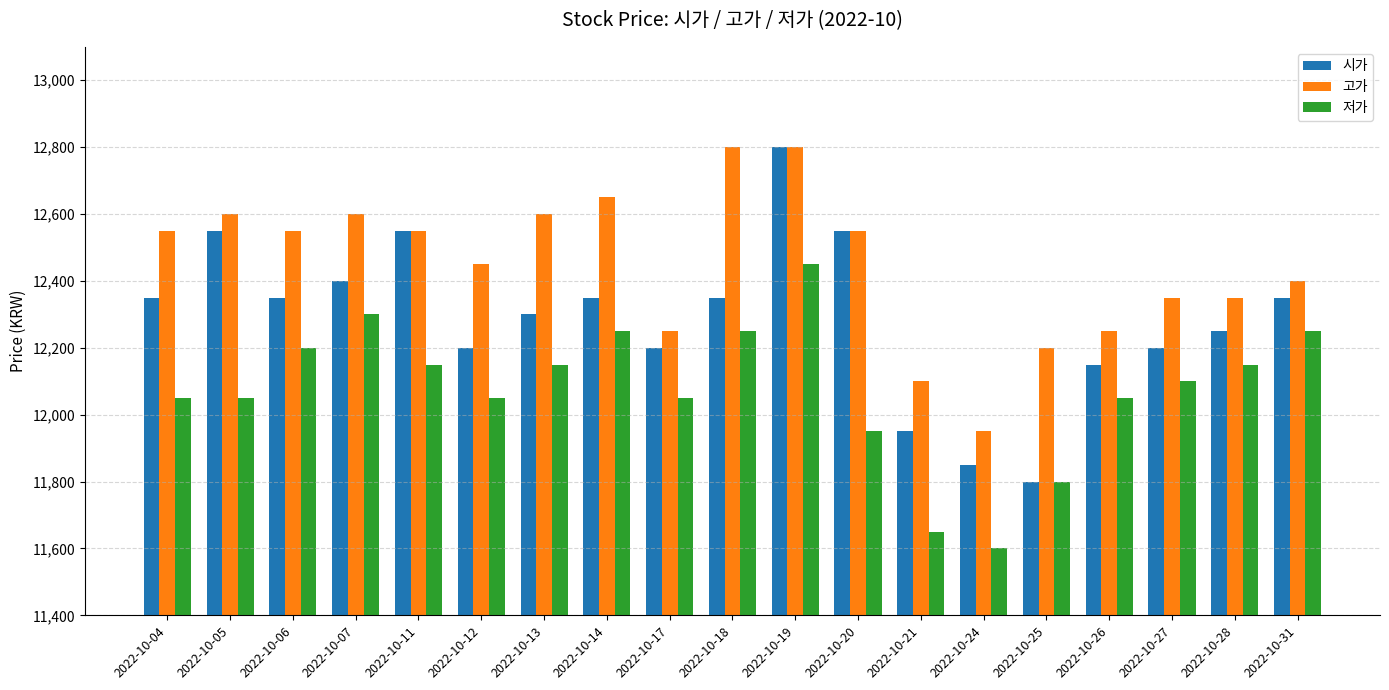

True or false: 고가 has a value of 12250 at 2022-10-26.

True